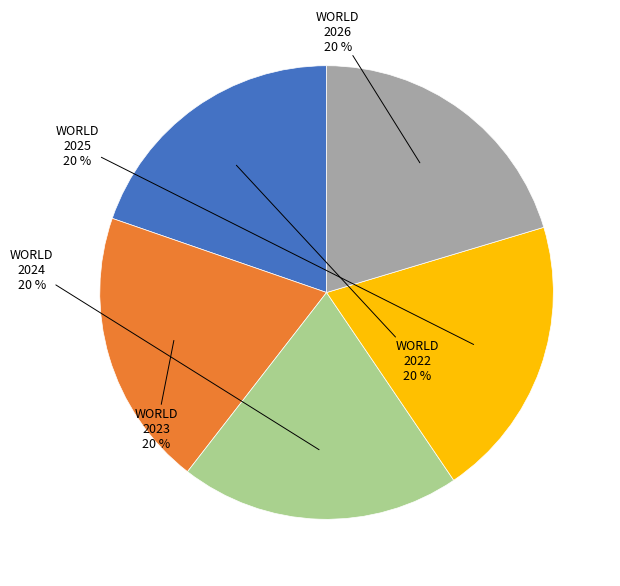

Is there any slice that represents more than half of the pie?

No